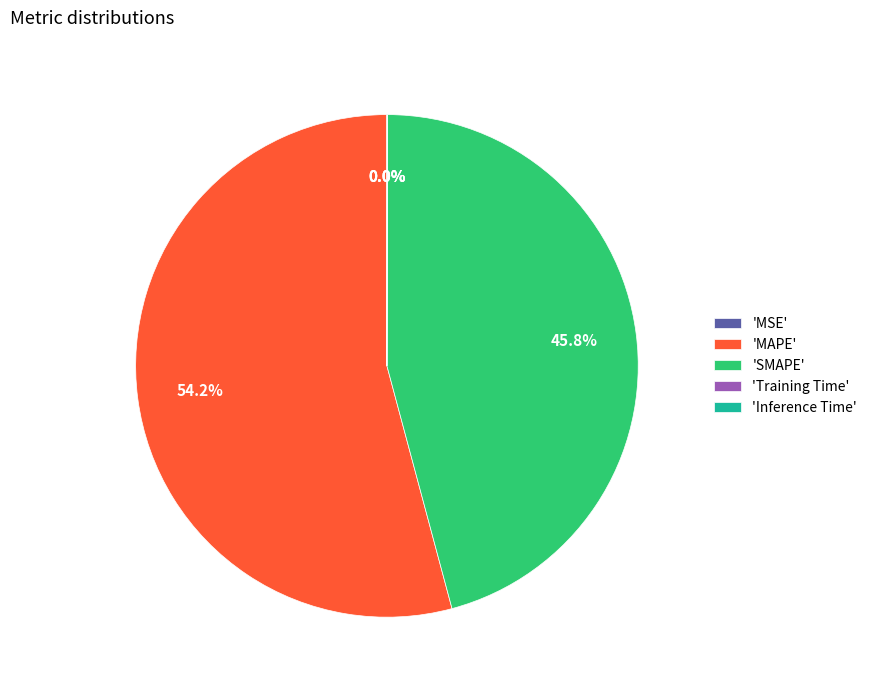

Between 'SMAPE' and 'MAPE', which is larger?

'MAPE'